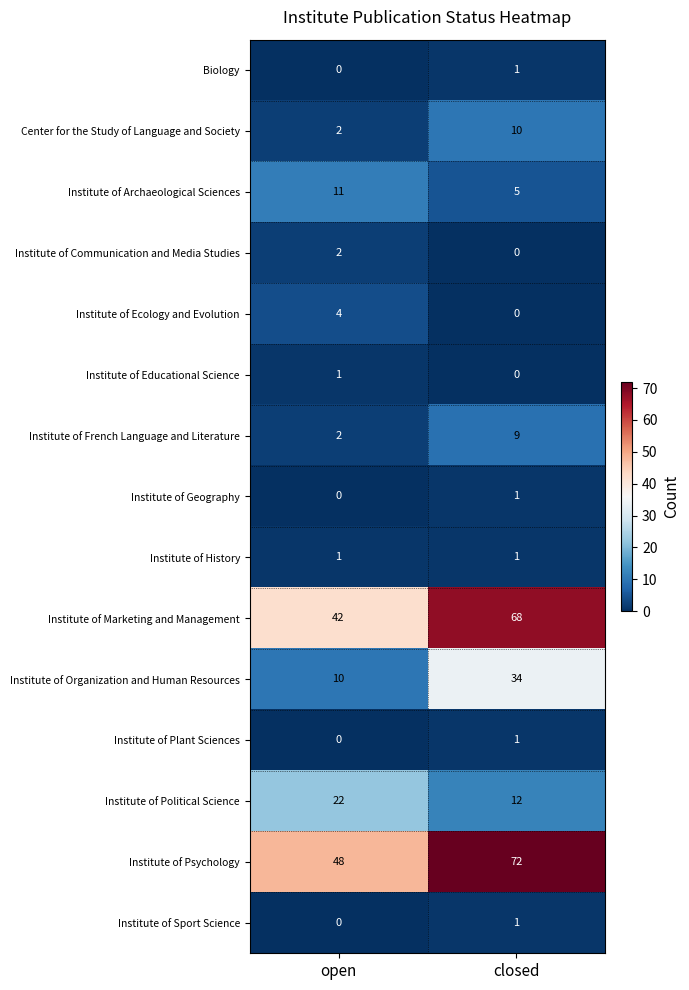

What is the greatest value displayed?

72